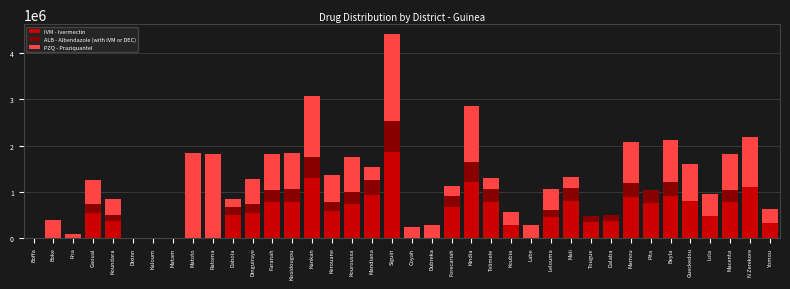

What is the sum of the IVM - Ivermectin values at Forecariah and Kissidougou?

1447848.6